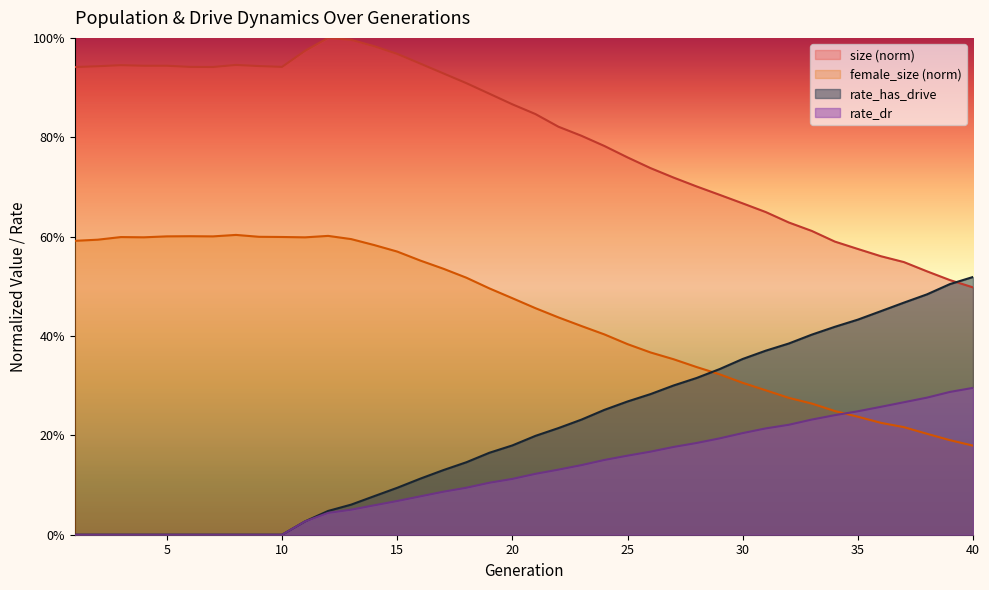

What are all the series names shown in the legend?

size (norm), female_size (norm), rate_has_drive, rate_dr